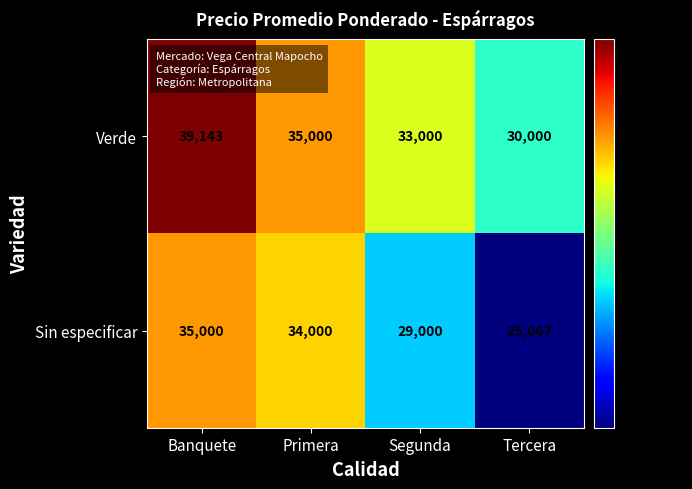

Reading left to right, what are all the values shown in this chart?

Verde: 39143	35000	33000	30000
Sin especificar: 35000	34000	29000	25067